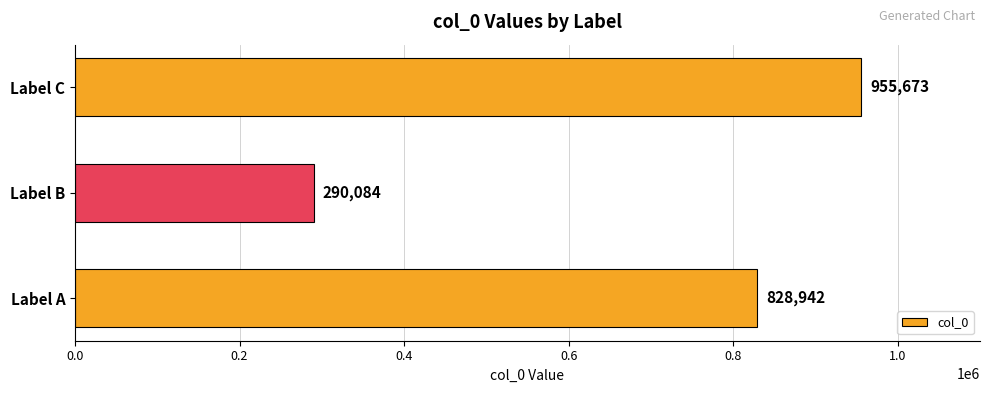

How many values are between 290084 and 955673?

3